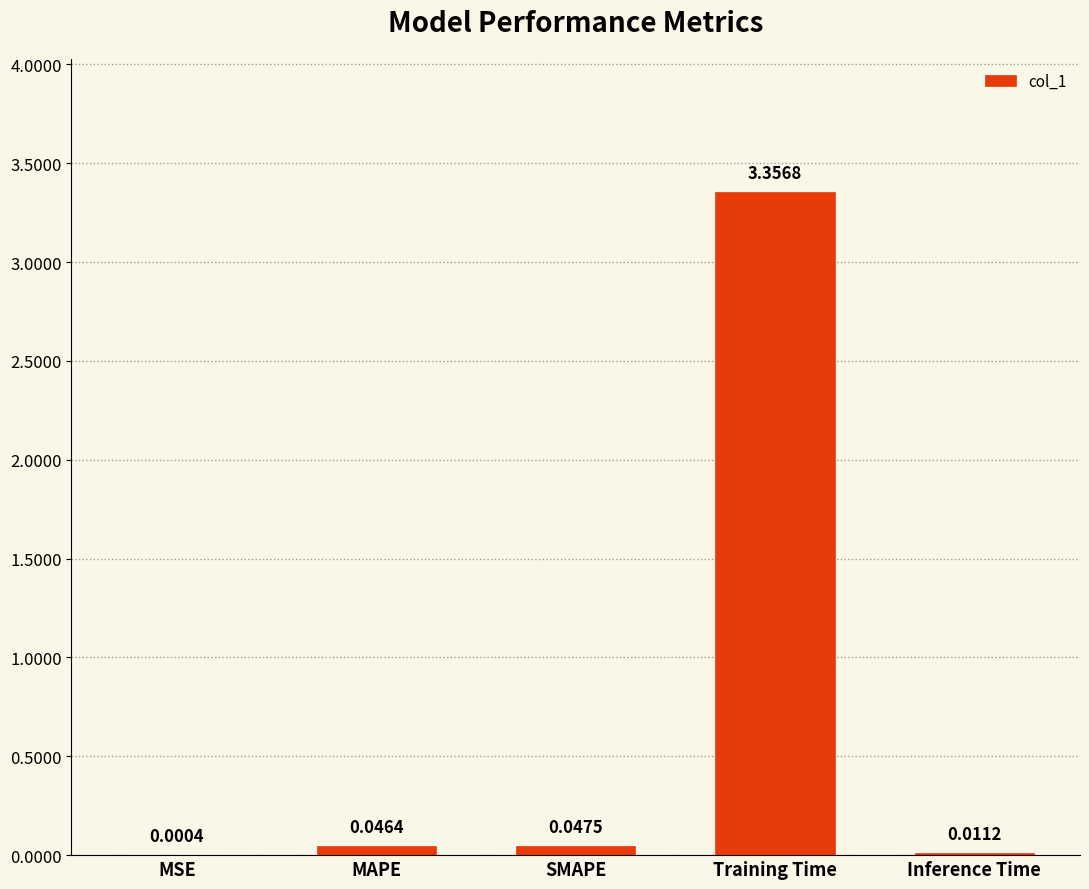

What is the average value?

0.7